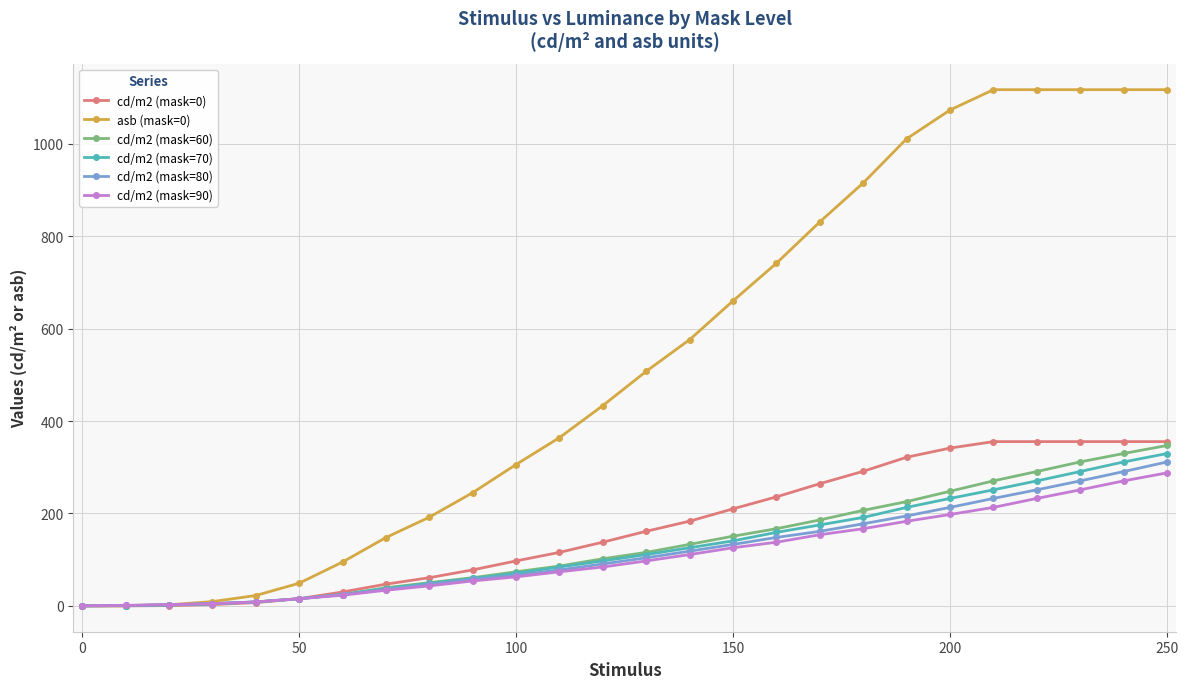

At how many categories does at least one series exceed 457?

13